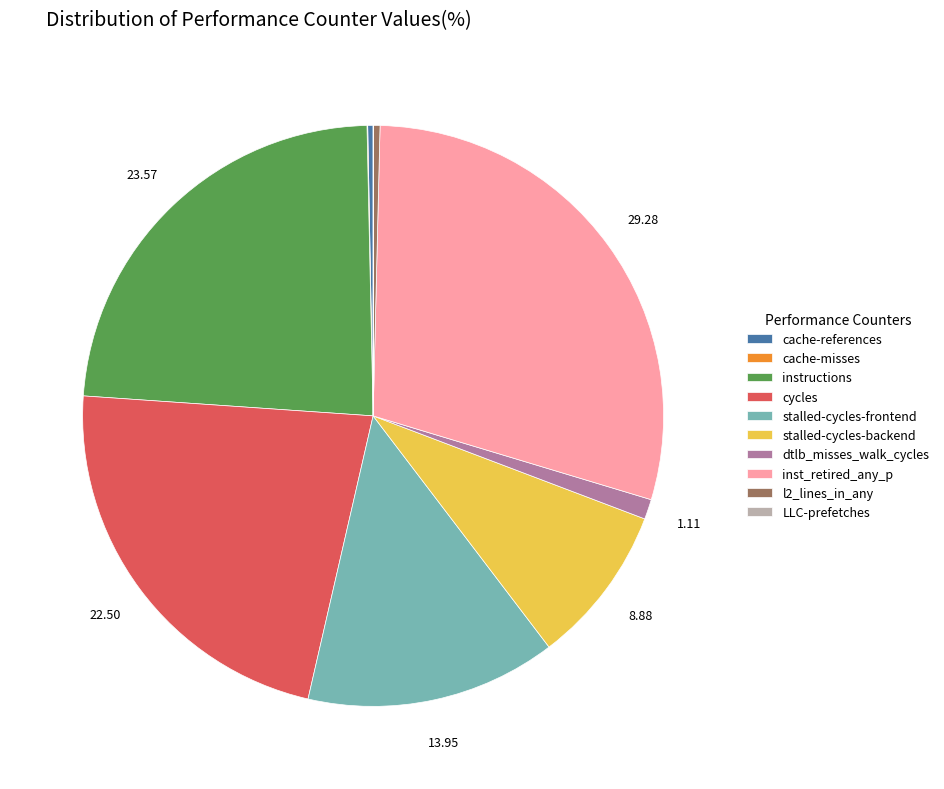

Is there any slice that represents more than half of the pie?

No